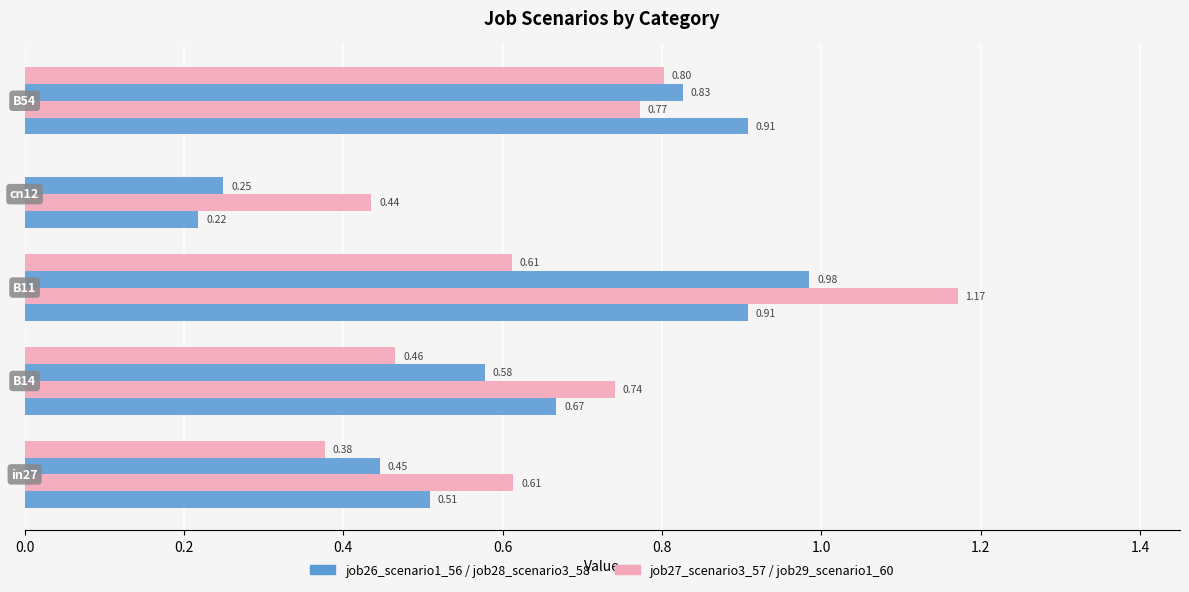

How many data points does each series have?

5